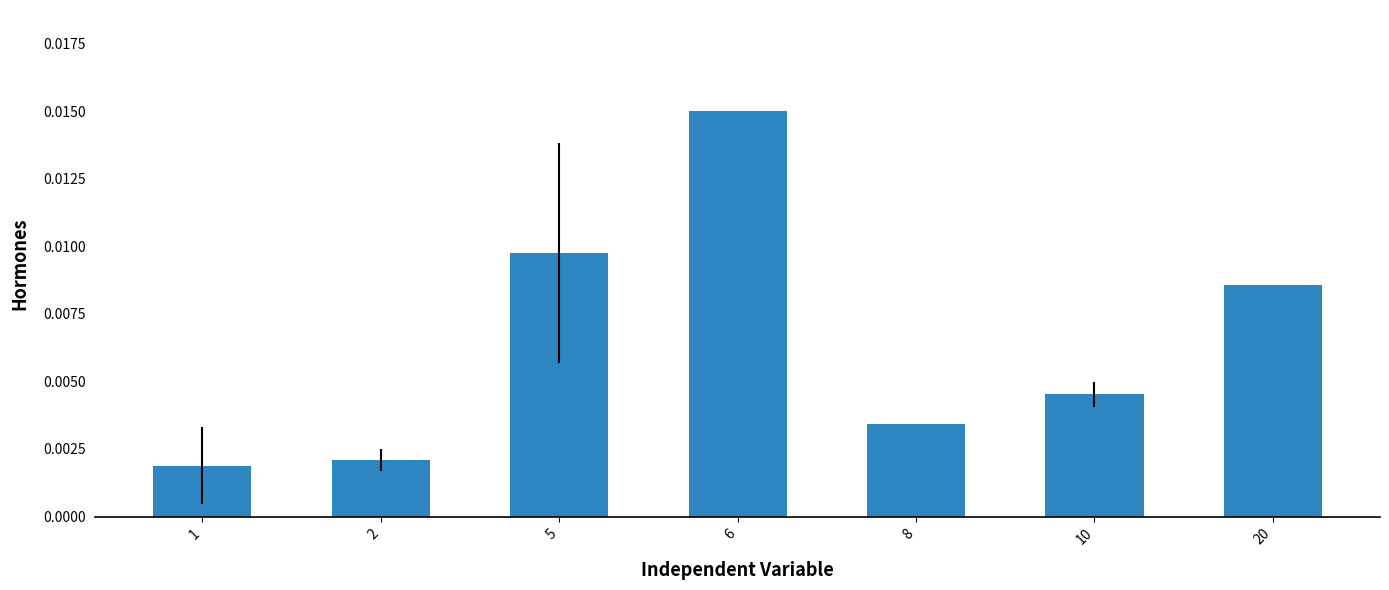

List the labels in order of value, smallest first.

1, 2, 8, 10, 20, 5, 6